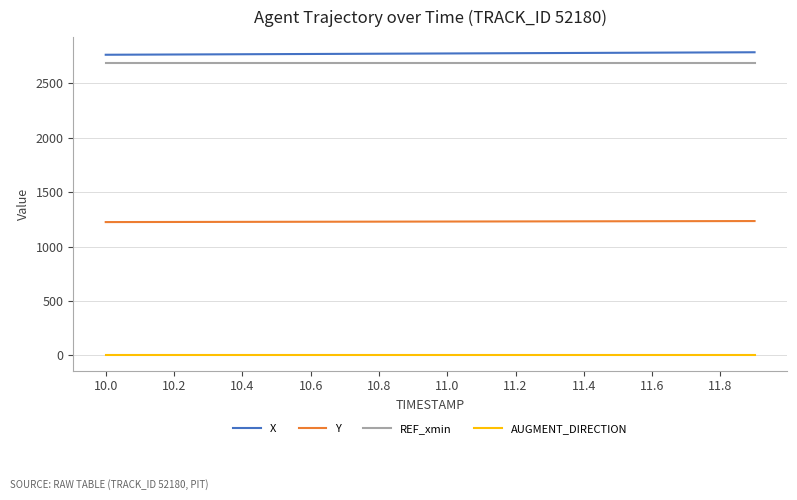

What is the minimum value for X?

2763.8